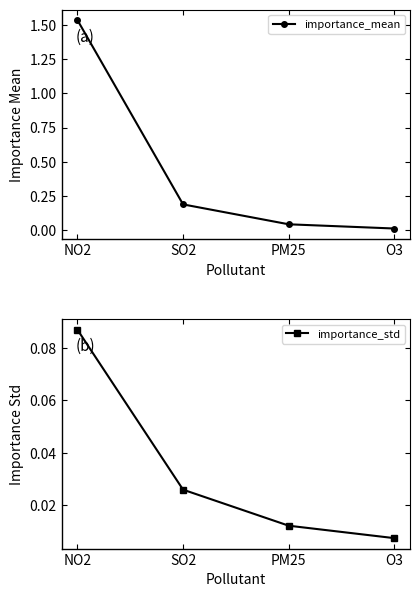

Is it true that importance_mean equals 0.0 at PM25?

True